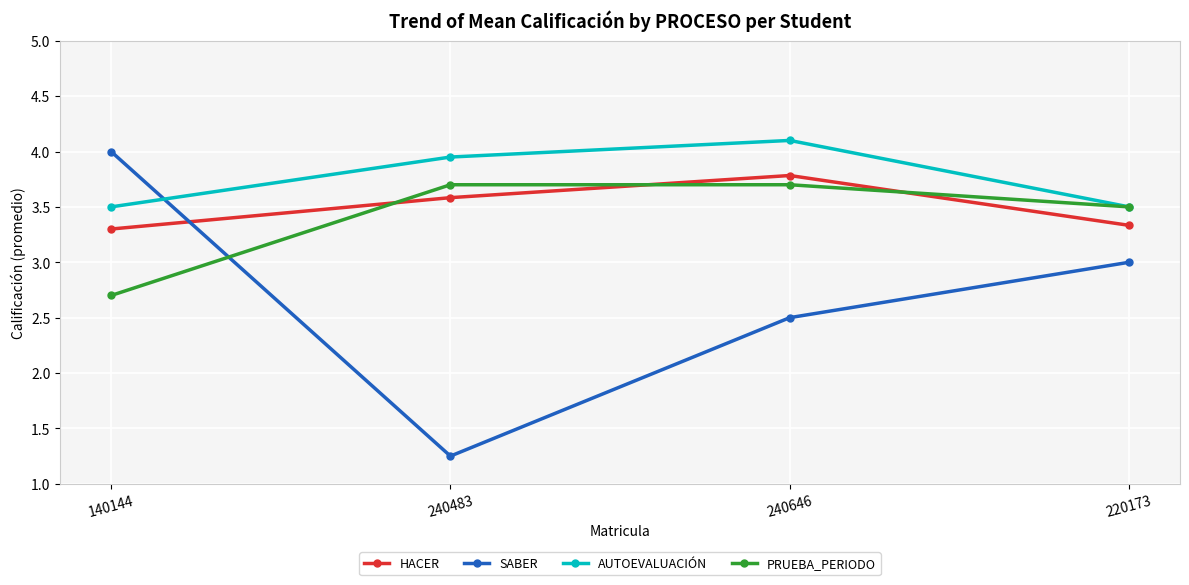

Where is the first local minimum for SABER?

240483